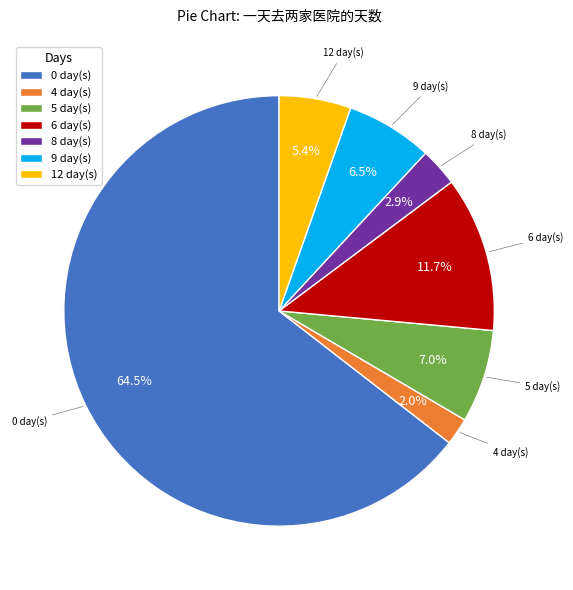

Does 5 account for over 50% of the chart?

No